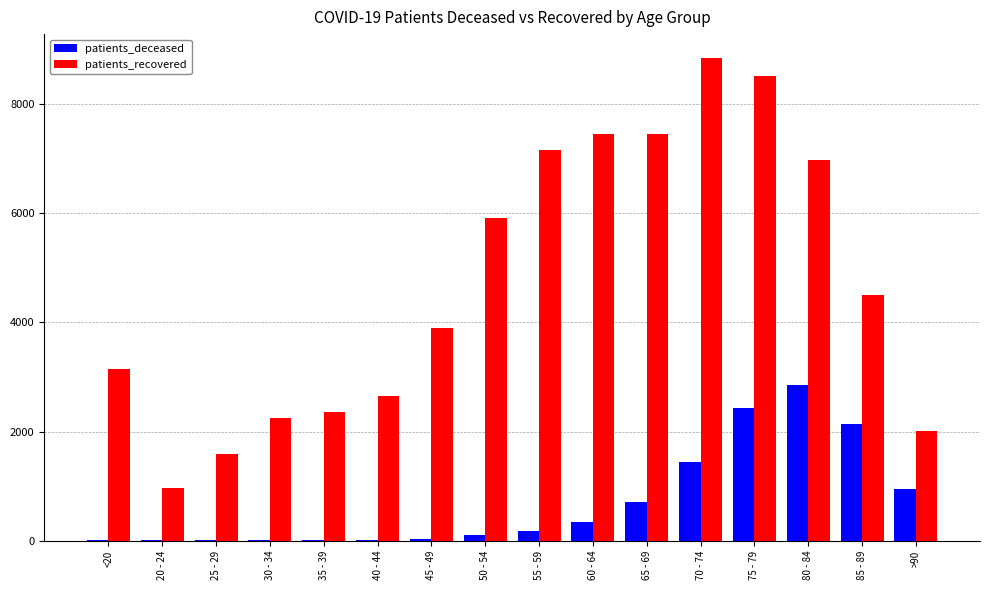

Where is patients_recovered nearest to the value 4898?

85 - 89